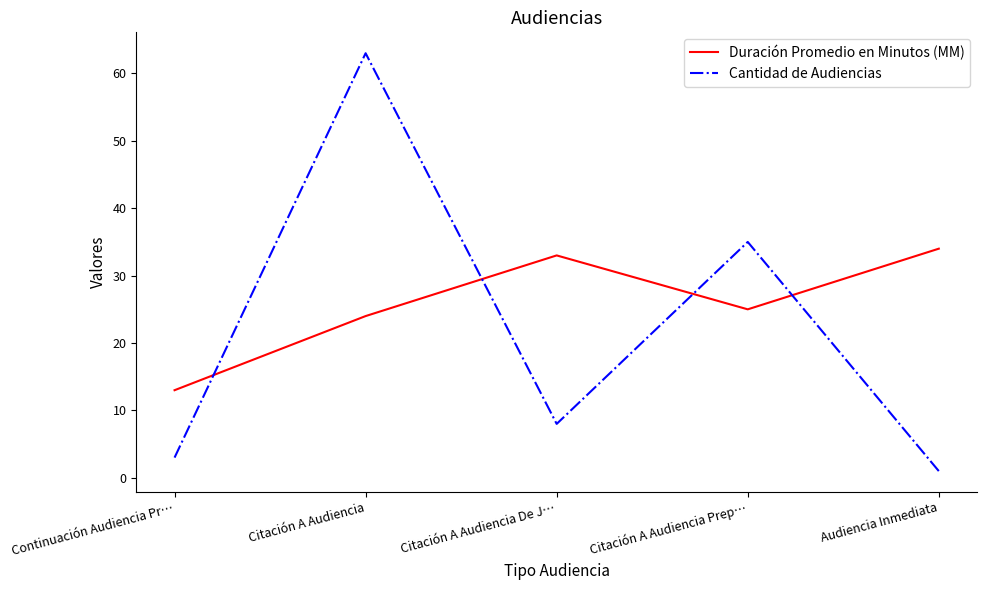

List the labels in order of Duración Promedio en Minutos (MM) value, smallest first.

Continuación Audiencia Pr…, Citación A Audiencia, Citación A Audiencia Prep…, Citación A Audiencia De J…, Audiencia Inmediata